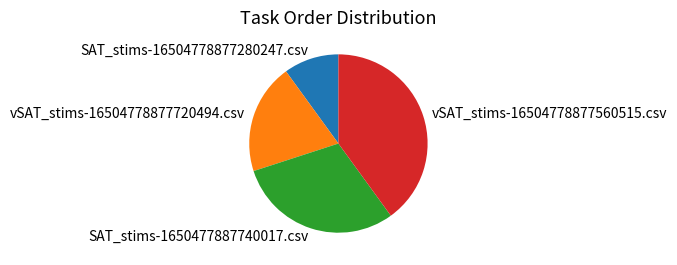

Is there any slice that represents more than half of the pie?

No